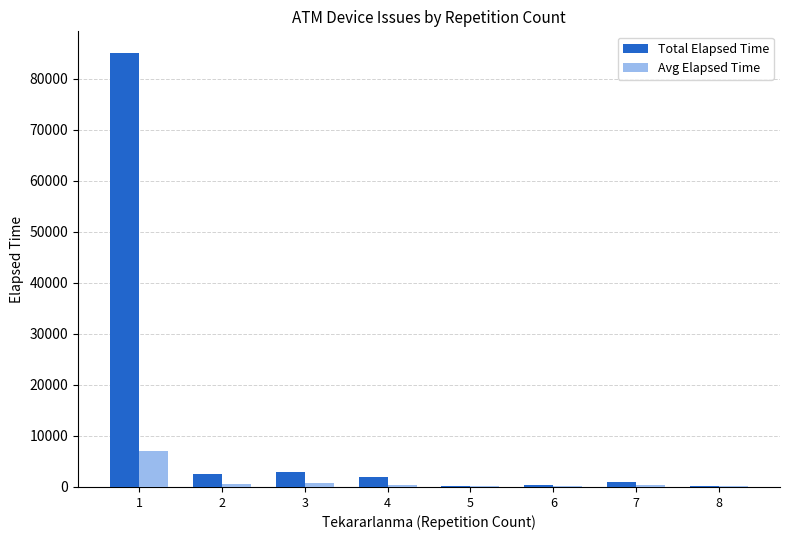

What is the maximum value shown in the chart?

85050